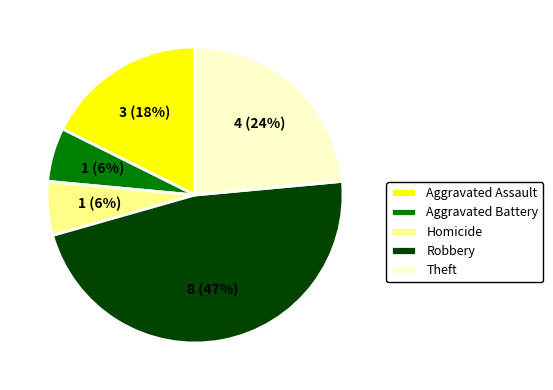

Is it true that Aggravated Assault is 11% of the pie?

False